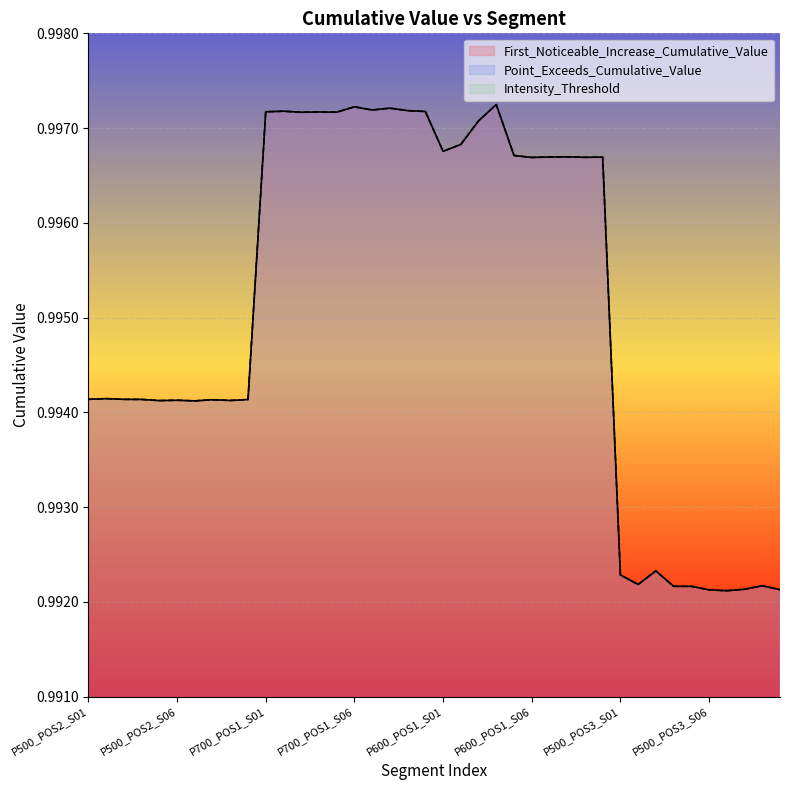

Read the First_Noticeable_Increase_Cumulative_Value value at P500_POS3_S06.

1.0